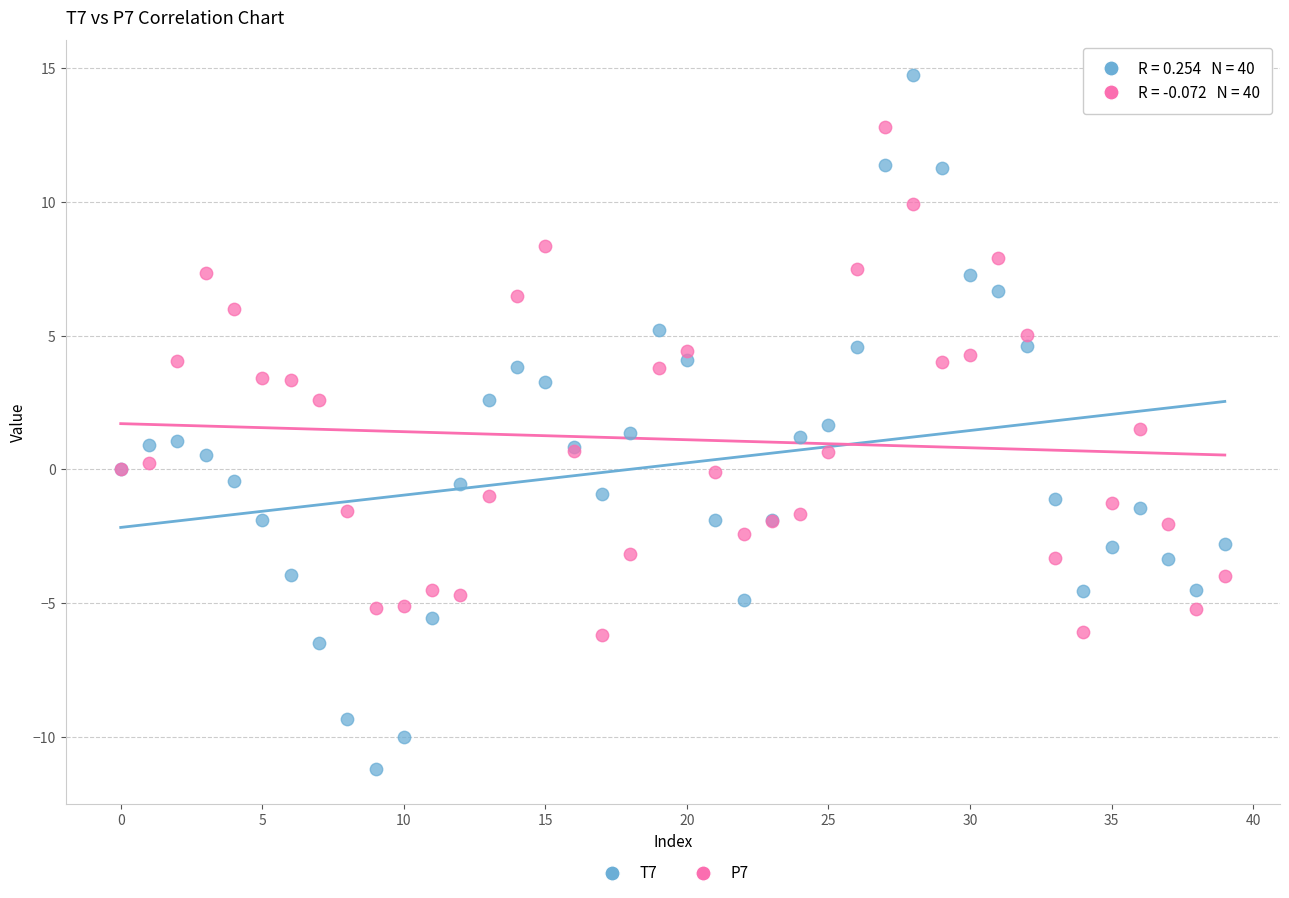

Which series contains the lowest Y value?

T7